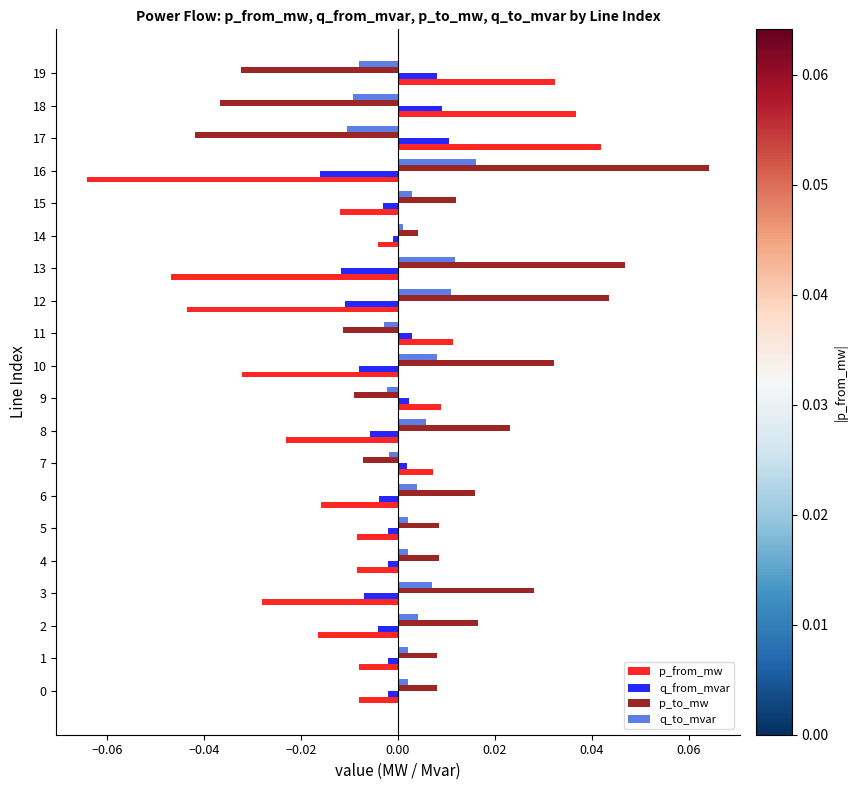

At 8, list the series in order from largest to smallest.

p_to_mw, q_to_mvar, q_from_mvar, p_from_mw